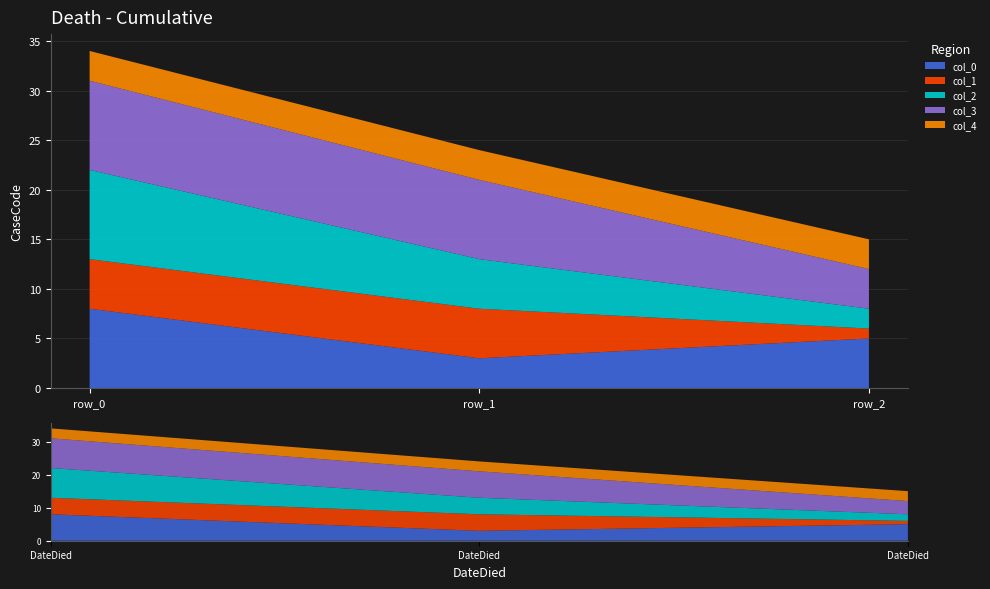

Reading left to right, extract all data points from this chart.

col_0: row_0=8	row_1=3	row_2=5
col_1: row_0=5	row_1=5	row_2=1
col_2: row_0=9	row_1=5	row_2=2
col_3: row_0=9	row_1=8	row_2=4
col_4: row_0=3	row_1=3	row_2=3